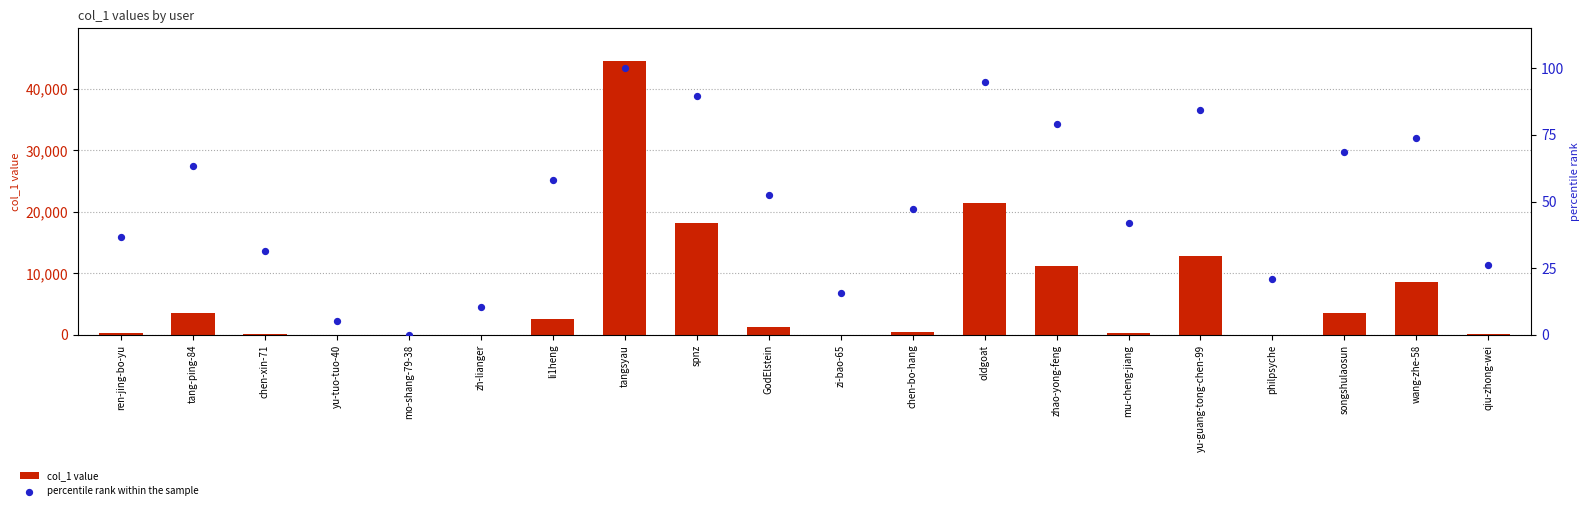

Which series has the largest Y range (max minus min)?

col_1 value